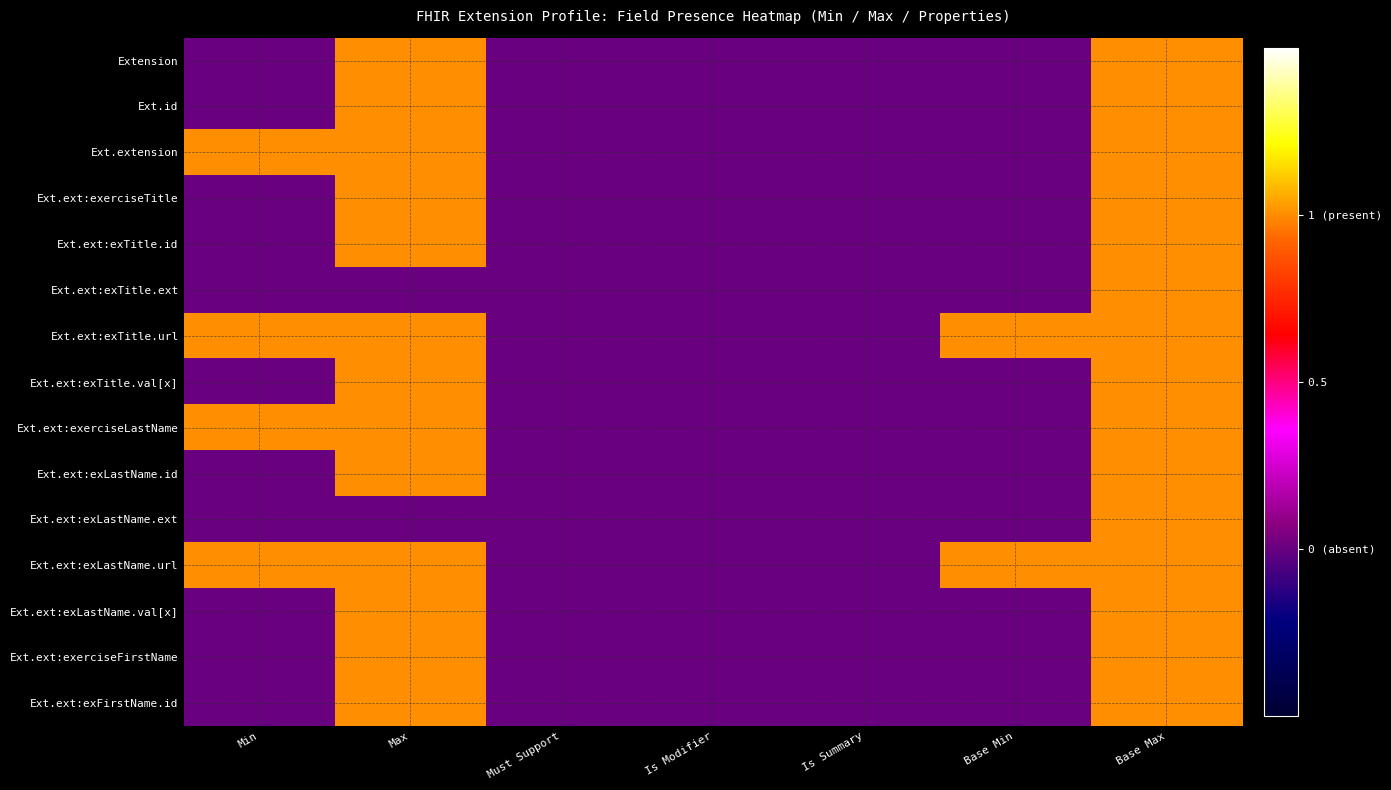

Which series changed the most between Min and Max?

Extension